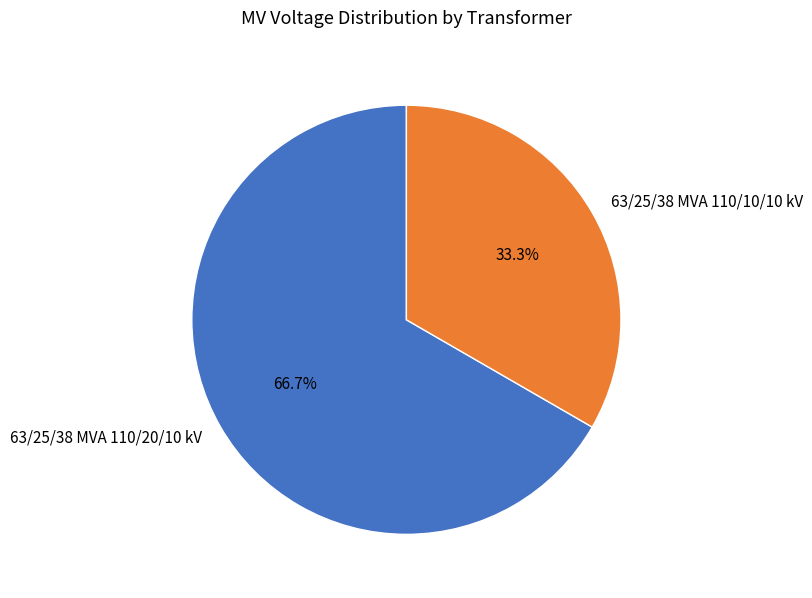

The 63/25/38 MVA 110/20/10 kV slice represents 67% of the pie. True or false?

True